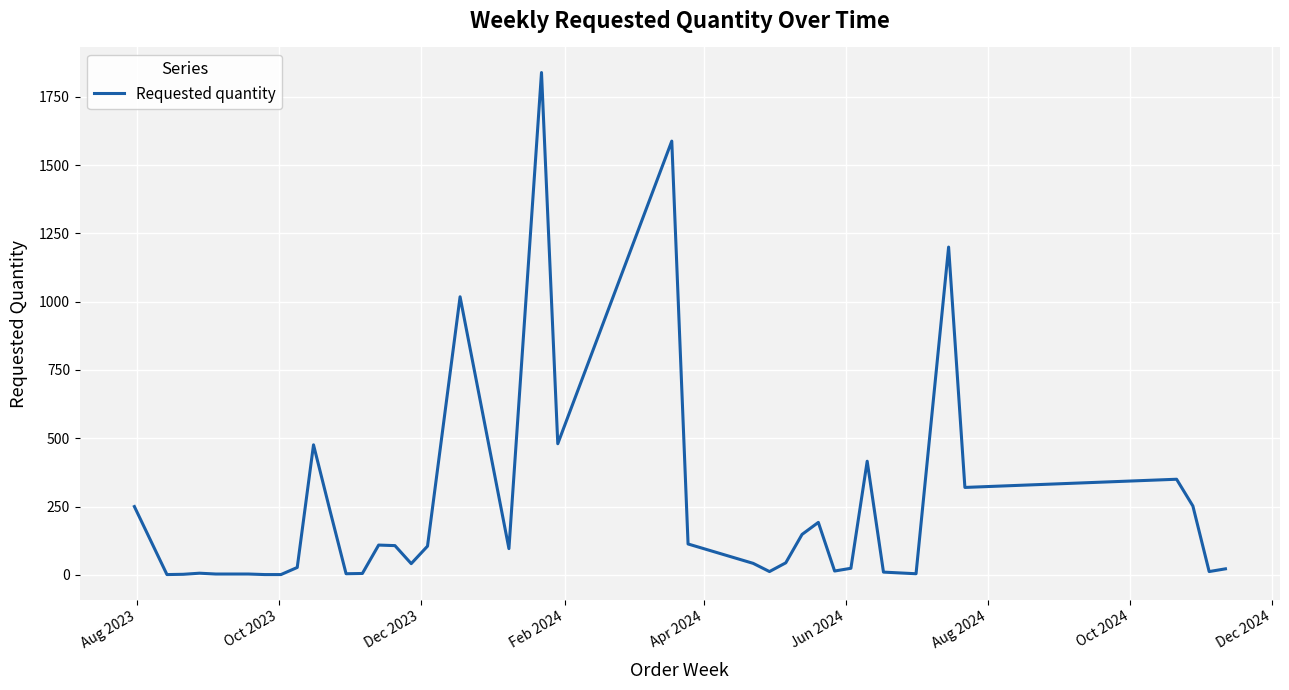

What is the average value?

239